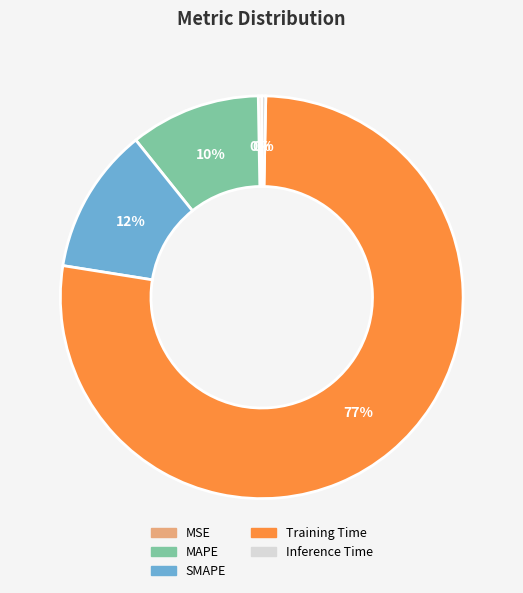

Which category accounts for the majority?

Training Time